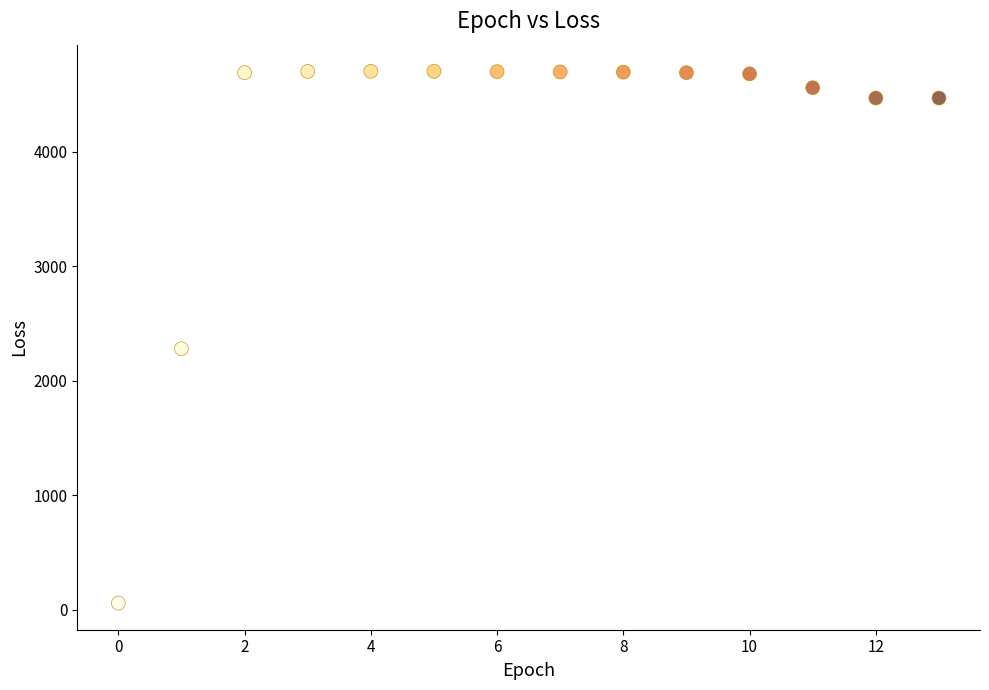

What Y value in the scatter plot is closest to 2380?

2280.1